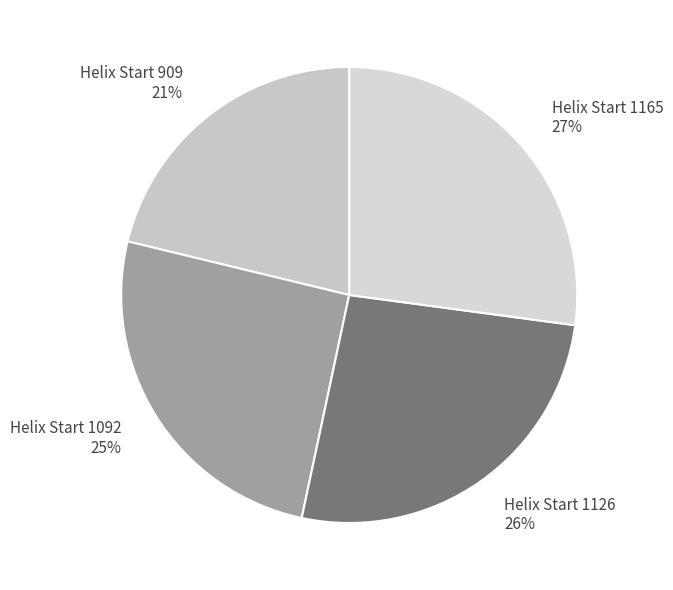

How many slices are in this pie chart?

4